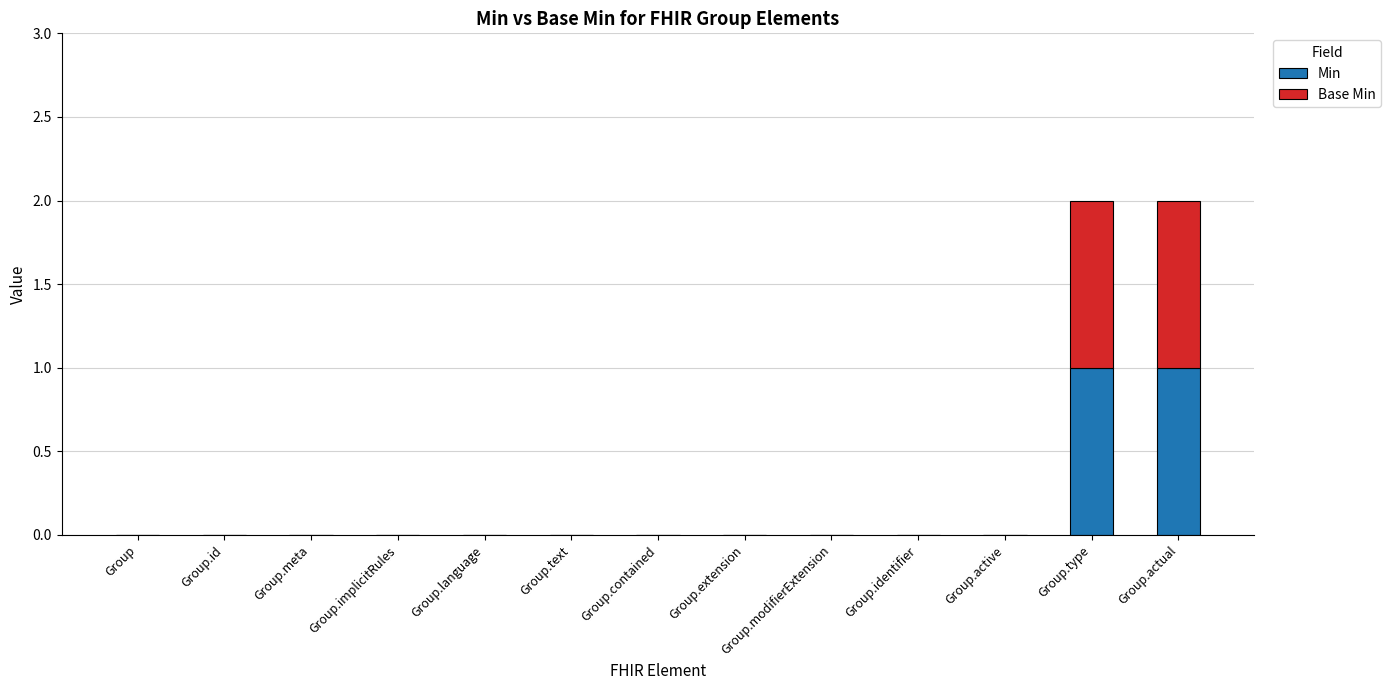

Is it true that Min equals 0 at Group.meta?

True